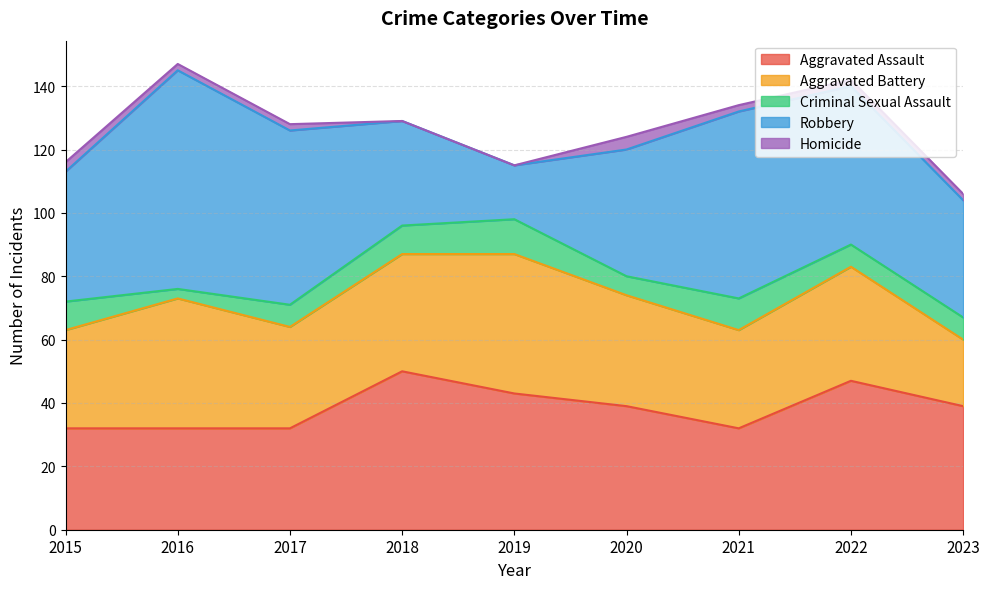

What is the difference between the highest and lowest values at 2017?

53